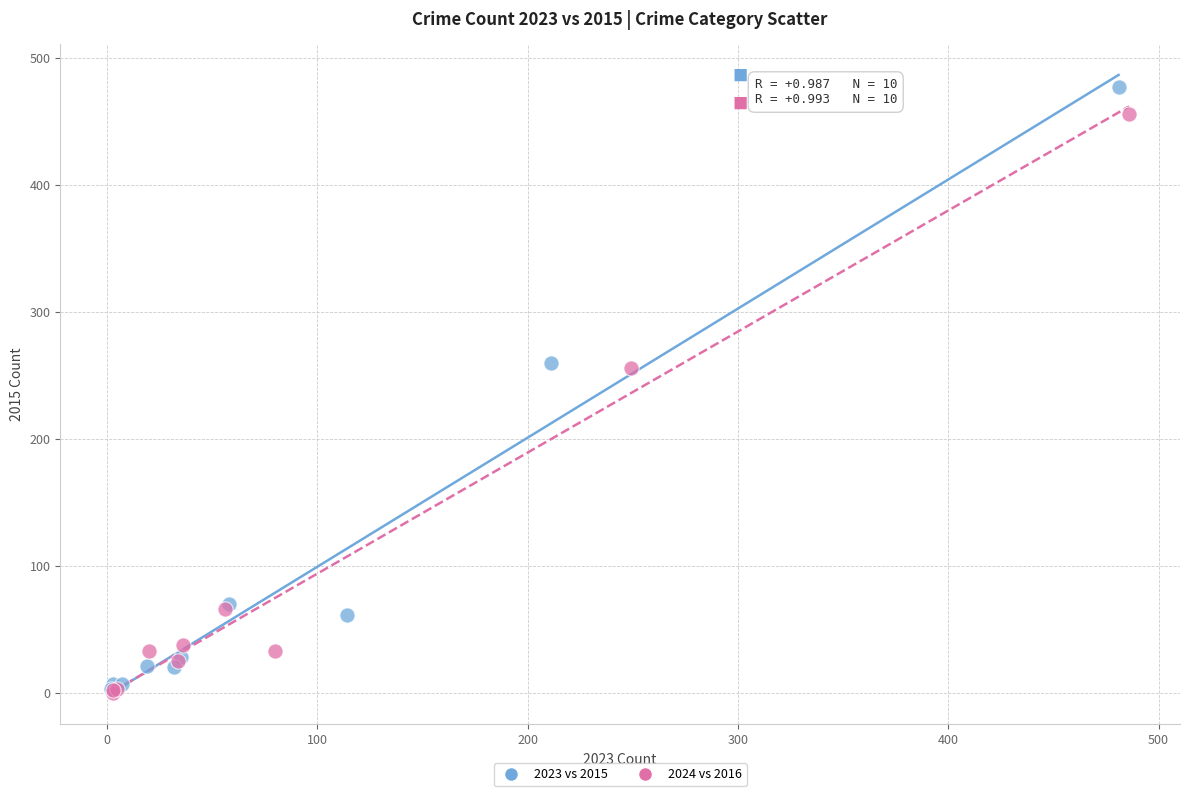

Which series contains the highest Y value?

2023 vs 2015